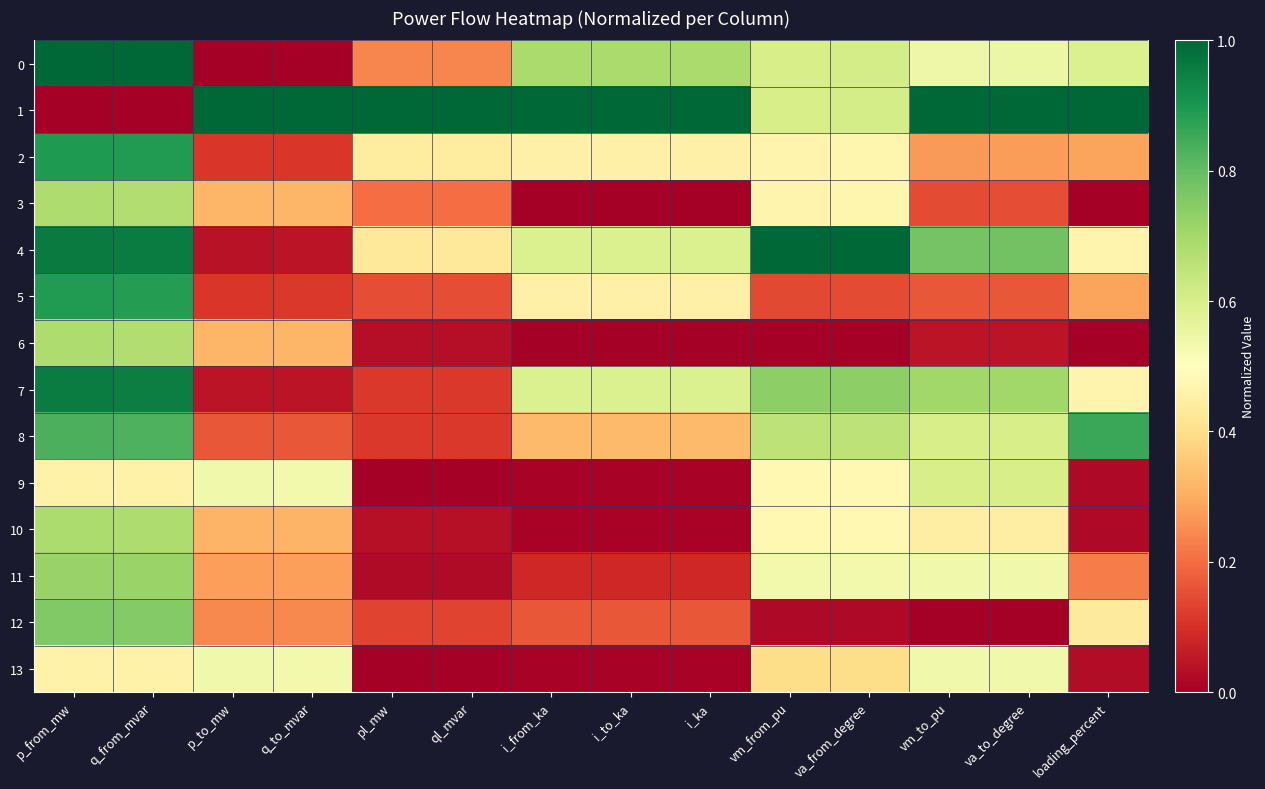

Which has a higher value, va_to_degree or p_from_mw?

p_from_mw